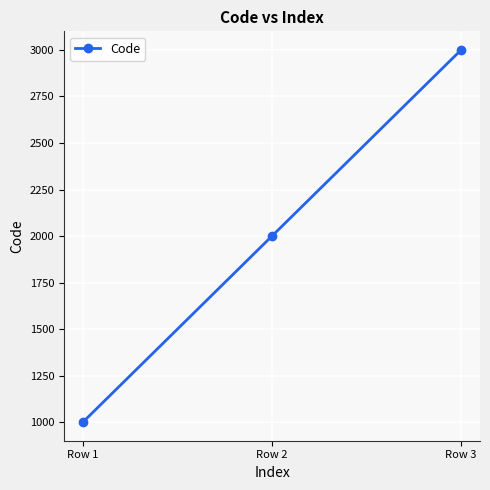

List the labels in order of value, largest first.

Row 3, Row 2, Row 1